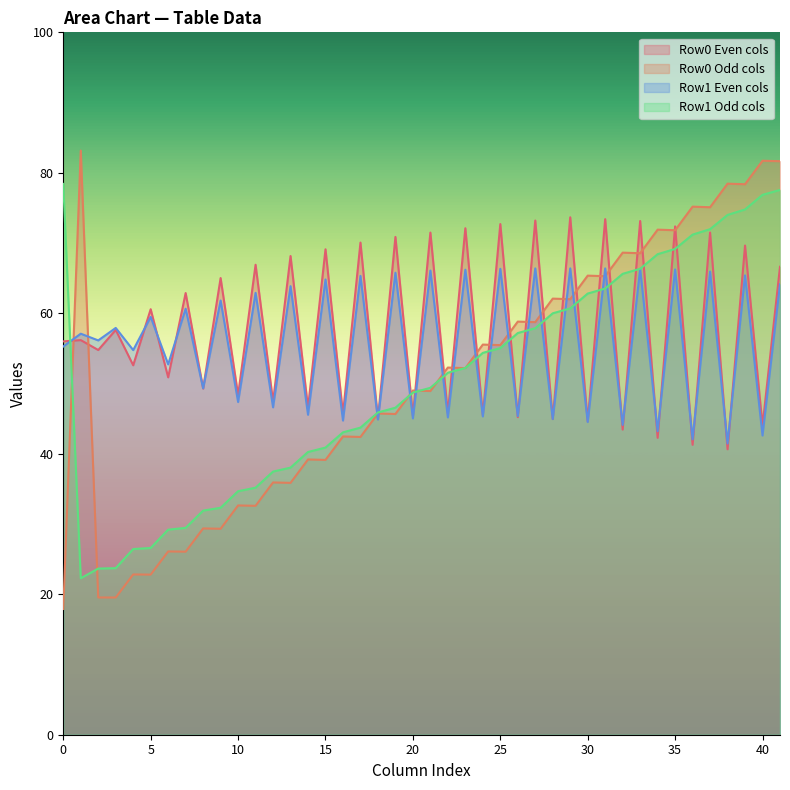

Which series has the widest spread of values?

Row0 Odd cols